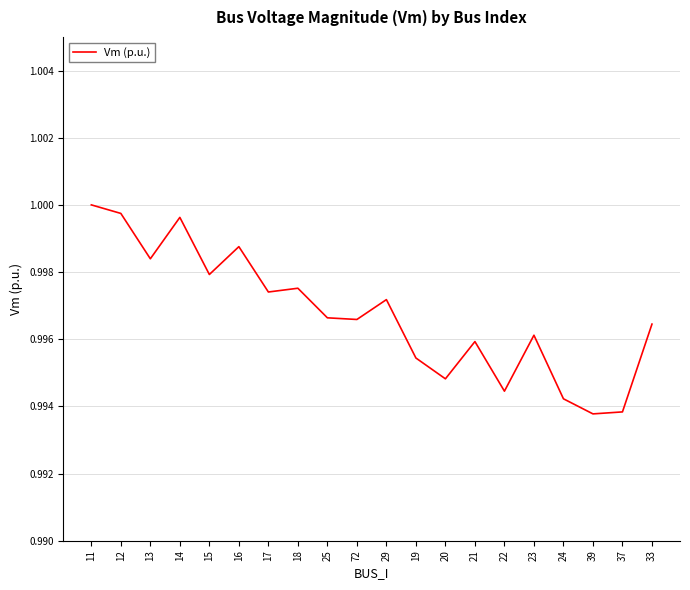

What position from the right is 14?

17